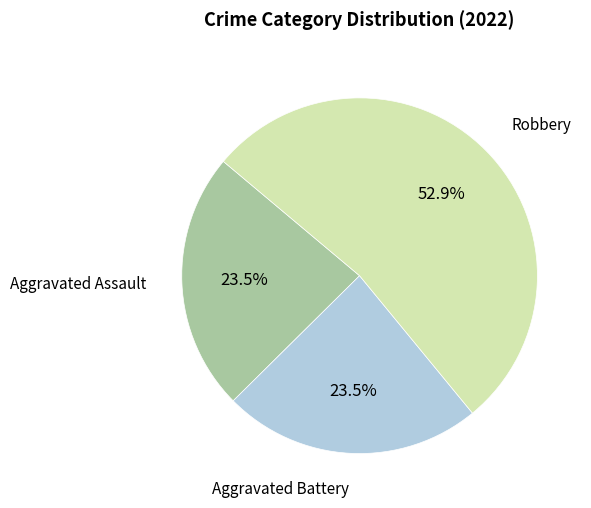

Is there any slice that represents more than half of the pie?

Yes